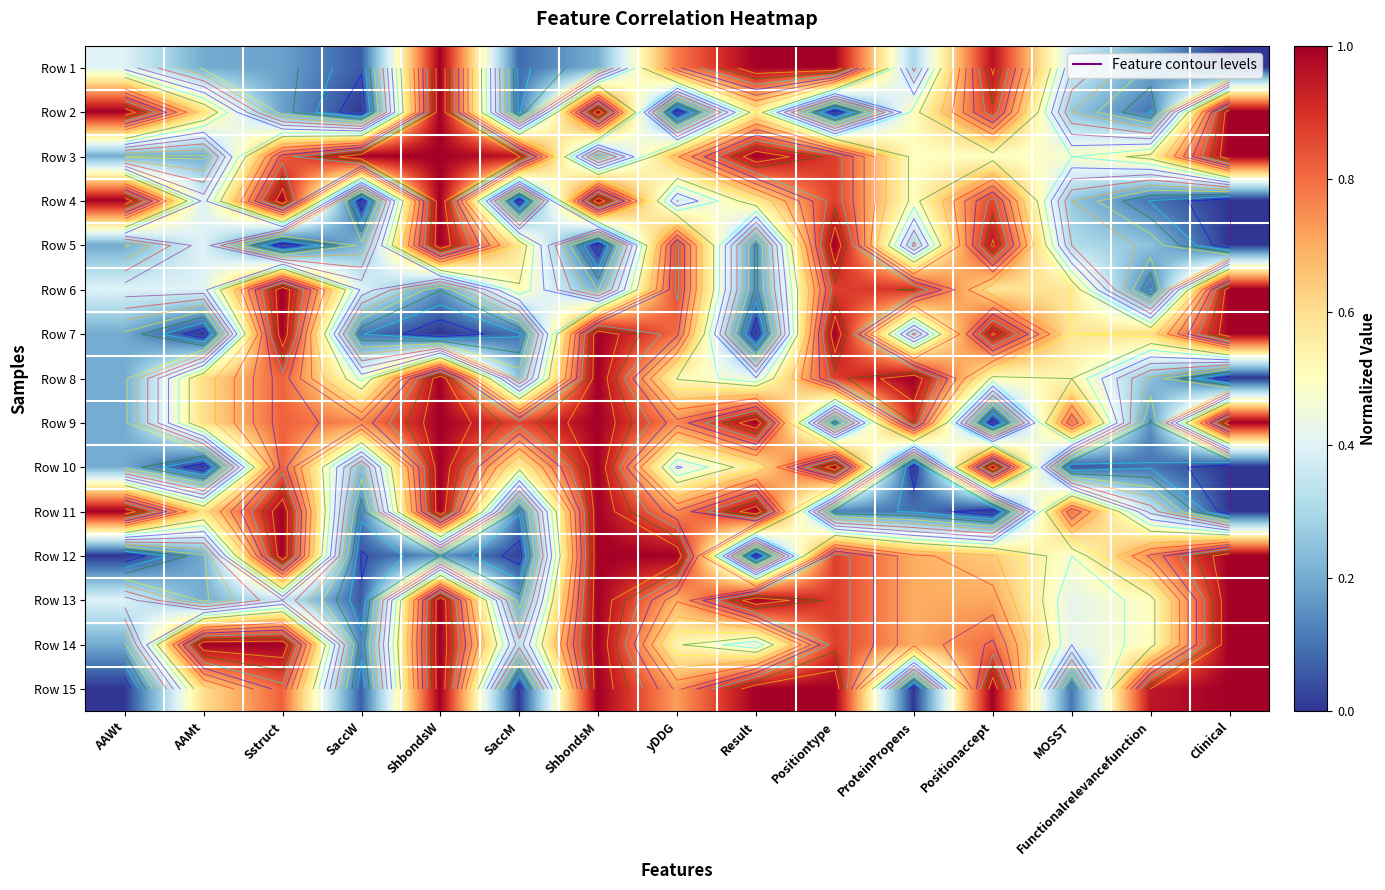

What is the approximate value of Row 13 at ShbondsW?

1.0